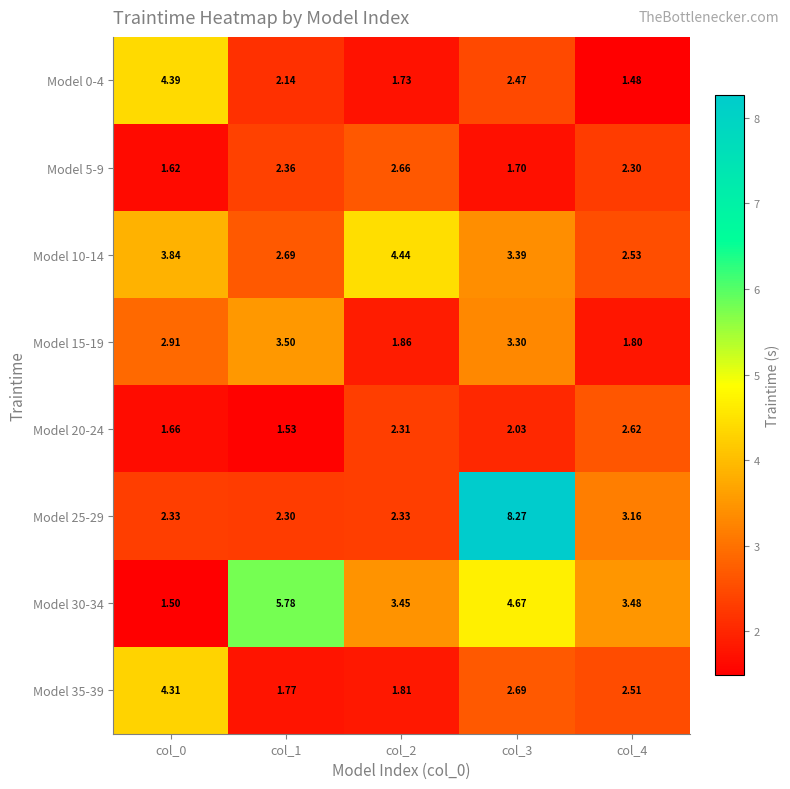

Which label corresponds to the smallest value in the chart?

col_4